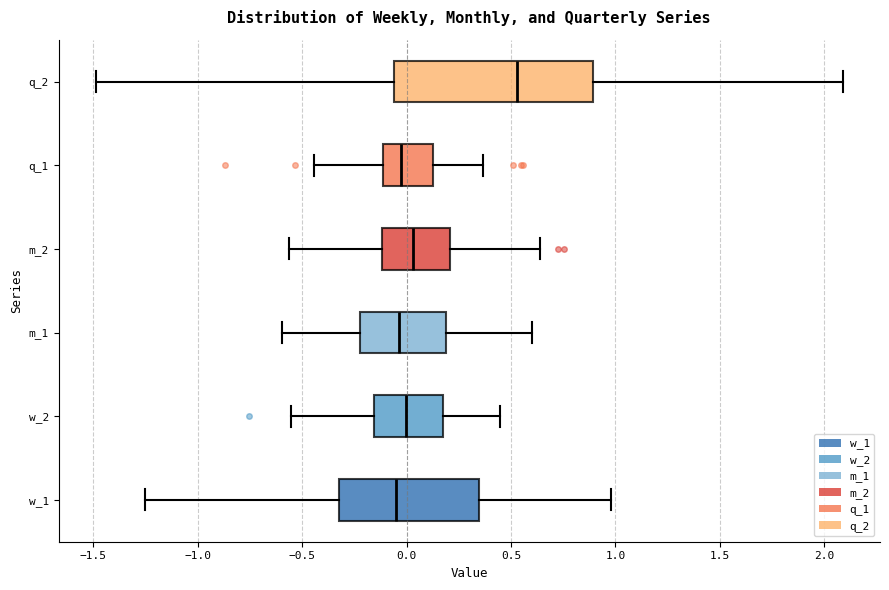

Reading bottom to top, transcribe this box plot: for each box, give where its median line is, the range the box spans, and where its two whiskers end, as read against the x-axis. The values are not printed on the chart, so give them approximately, as read against the axis.

w_1: median -0.05, box -0.30 to 0.35, whiskers -1.25 to 1.00
w_2: median 0.00, box -0.15 to 0.15, whiskers -0.55 to 0.45
m_1: median -0.05, box -0.25 to 0.20, whiskers -0.60 to 0.60
m_2: median 0.05, box -0.10 to 0.20, whiskers -0.55 to 0.65
q_1: median -0.05, box -0.10 to 0.10, whiskers -0.45 to 0.35
q_2: median 0.55, box -0.05 to 0.90, whiskers -1.50 to 2.10